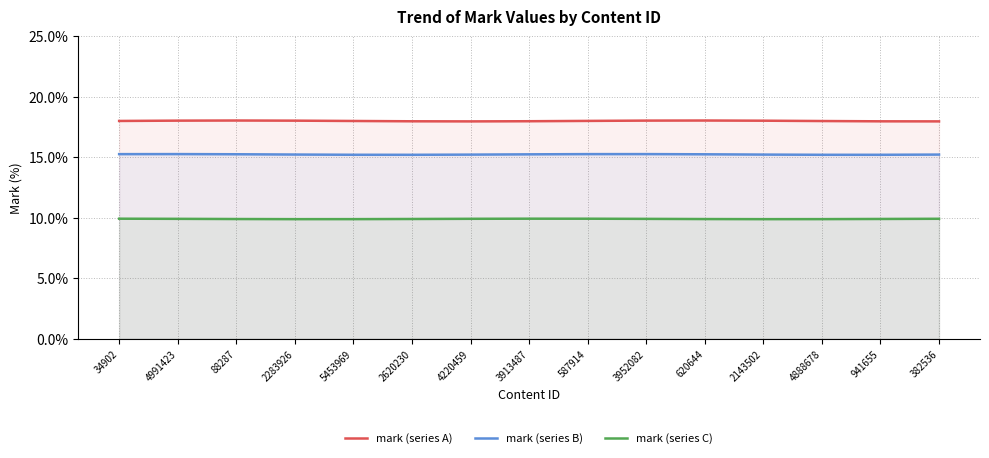

At which category does the chart reach its minimum across all series?

2143502